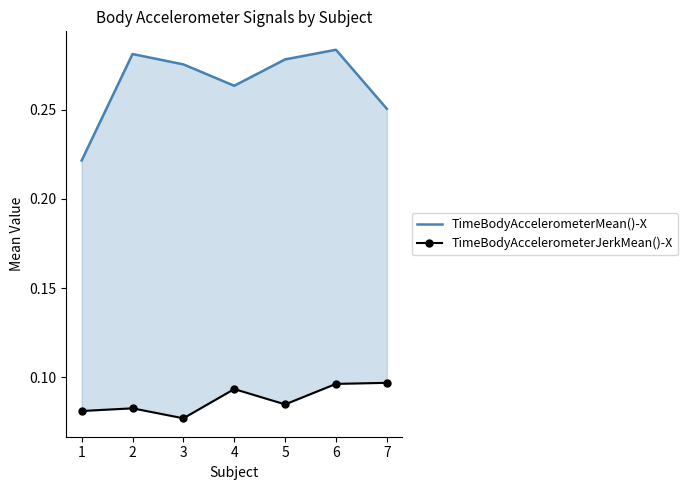

Where is the first local minimum for TimeBodyAccelerometerJerkMean()-X?

3